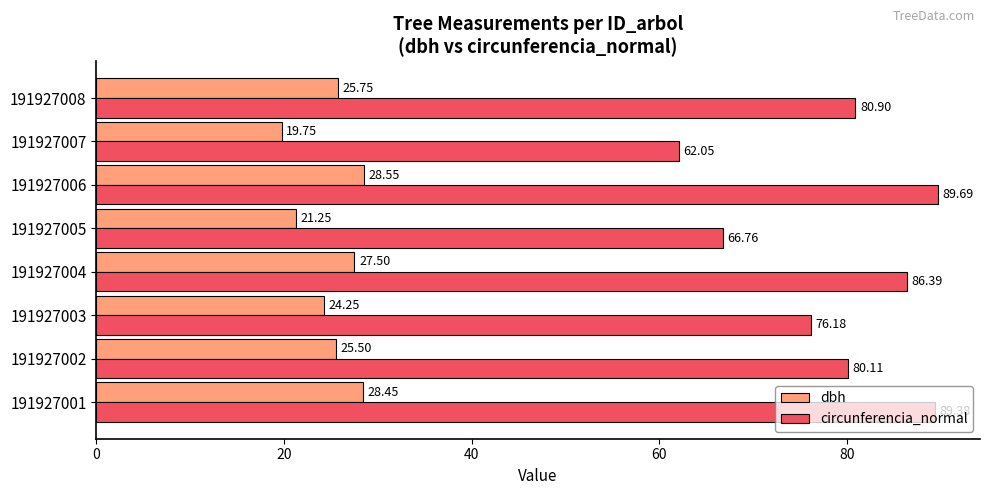

At how many categories does at least one series exceed 47?

8